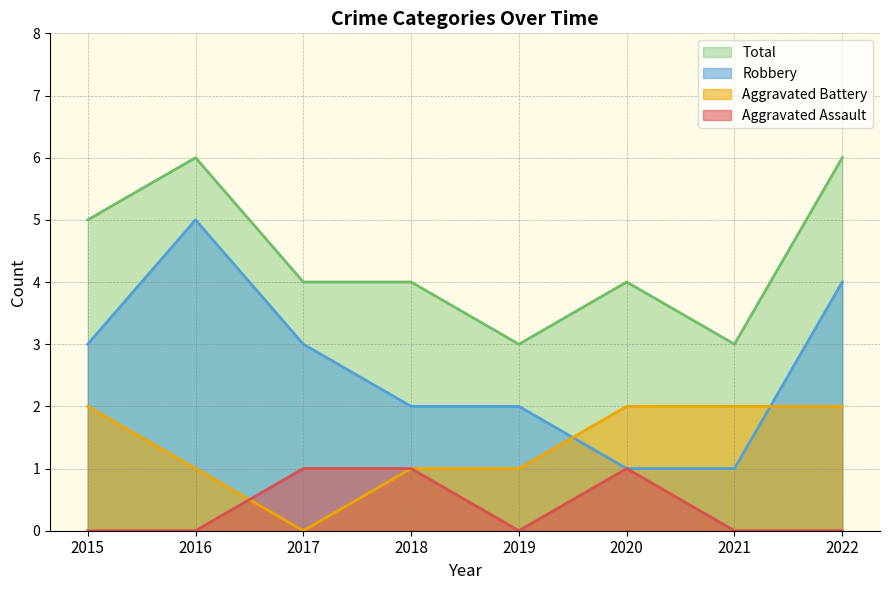

Reading right to left, extract all data points from this chart.

Aggravated Assault: 2022=0	2021=0	2020=1	2019=0	2018=1	2017=1	2016=0	2015=0
Aggravated Battery: 2022=2	2021=2	2020=2	2019=1	2018=1	2017=0	2016=1	2015=2
Robbery: 2022=4	2021=1	2020=1	2019=2	2018=2	2017=3	2016=5	2015=3
Total: 2022=6	2021=3	2020=4	2019=3	2018=4	2017=4	2016=6	2015=5